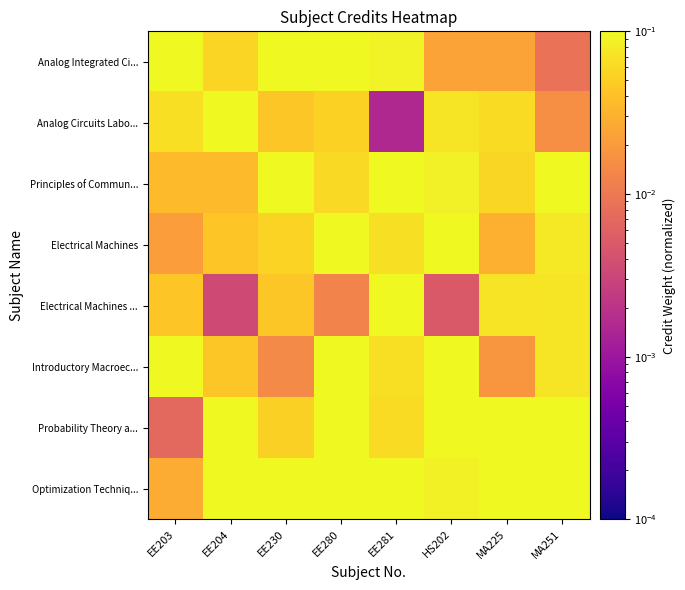

At how many categories does at least one series exceed 1?

8